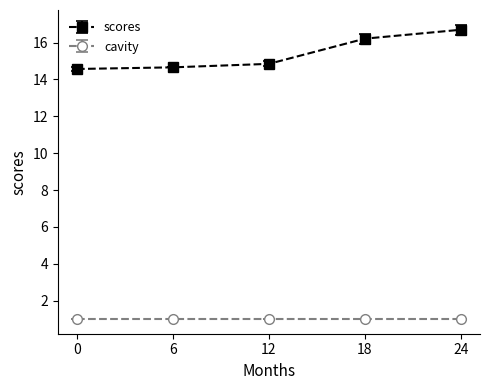

The value of cavity at 0 is 1.0. True or false?

True